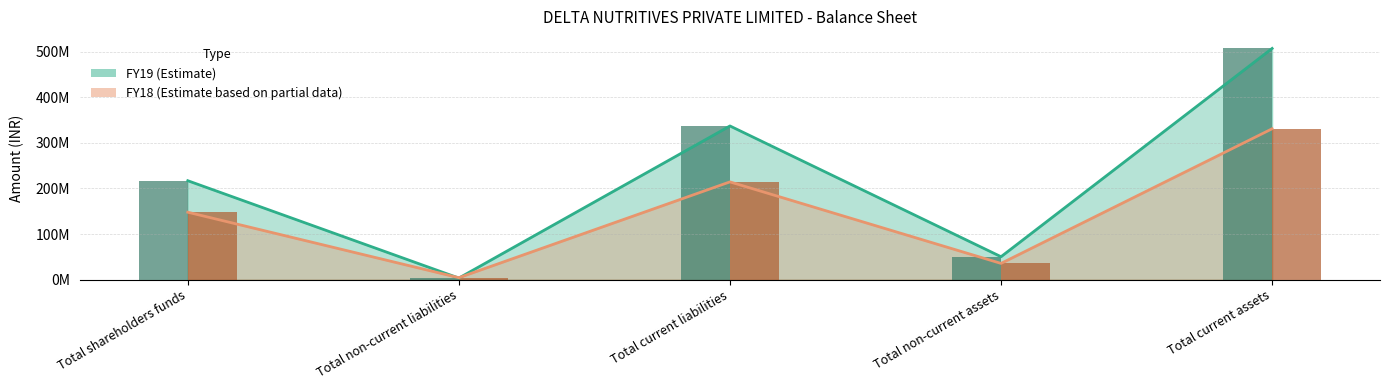

What is the smallest value displayed?

3317928